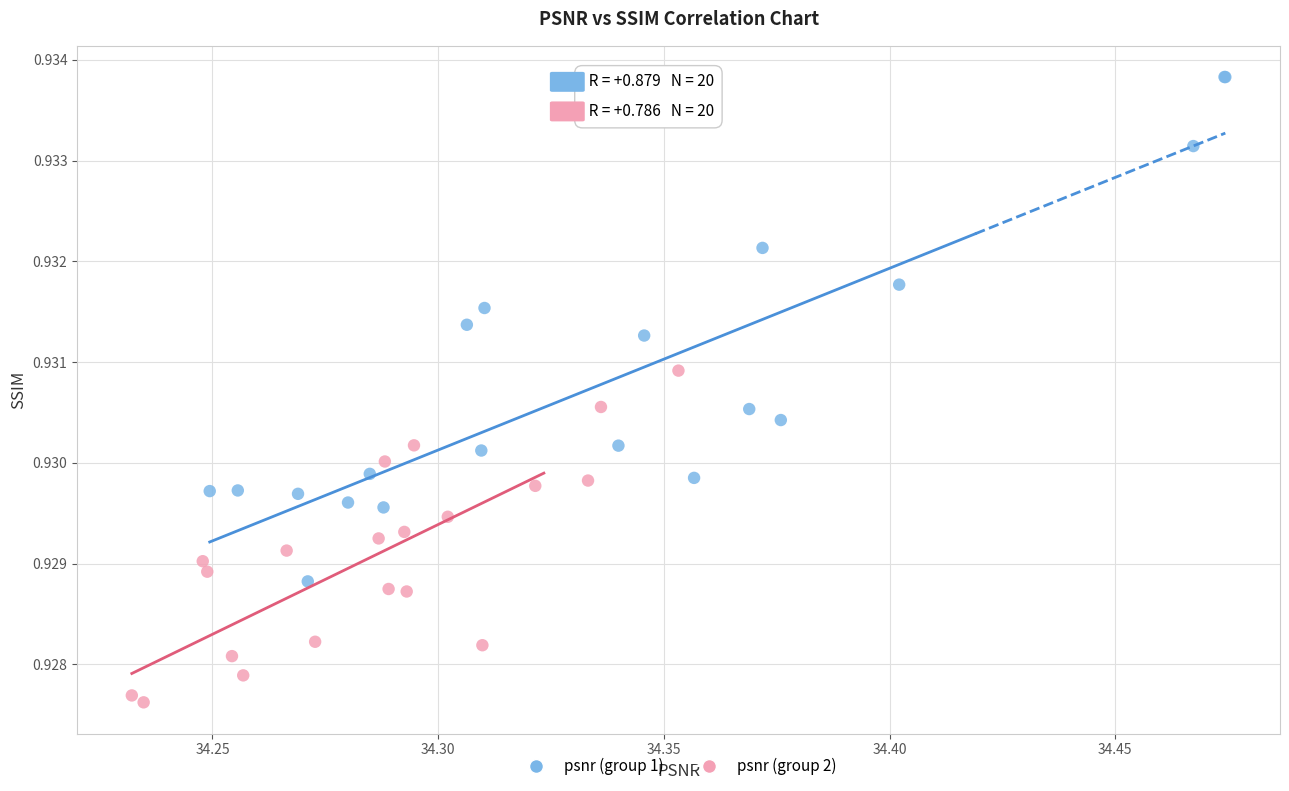

What are all the series names shown in the legend?

psnr (group 1), psnr (group 2)